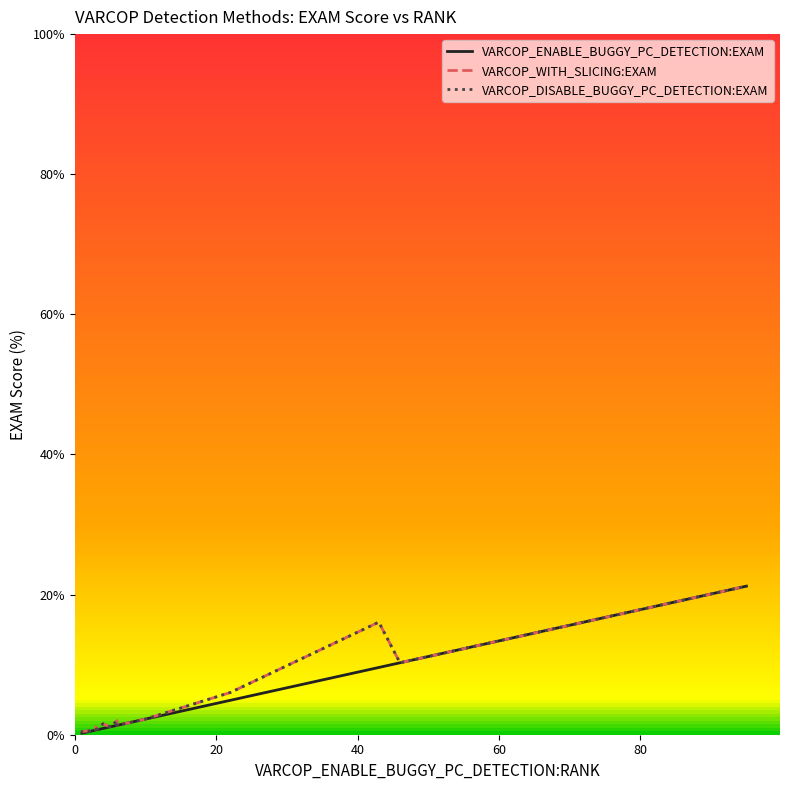

How many lines are shown in the chart?

3